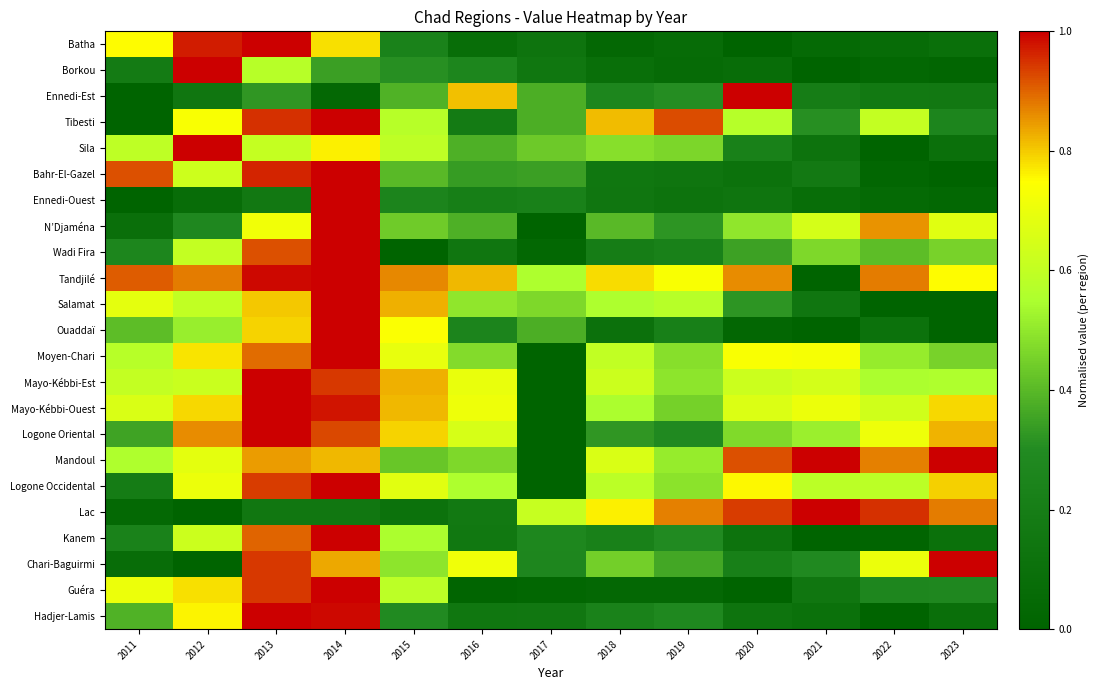

What is the difference between the highest and lowest values at 2016?

0.8